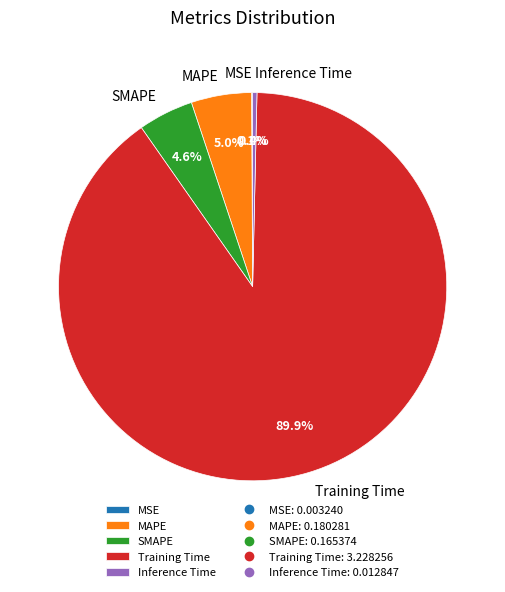

Which slice is the largest?

Training Time